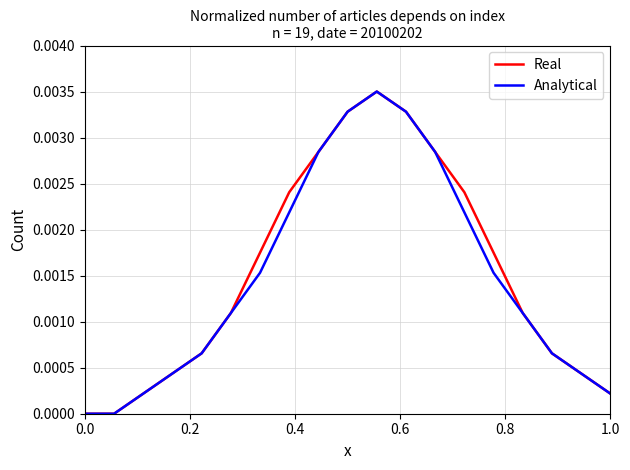

How many interior local peaks does the Analytical series have?

1